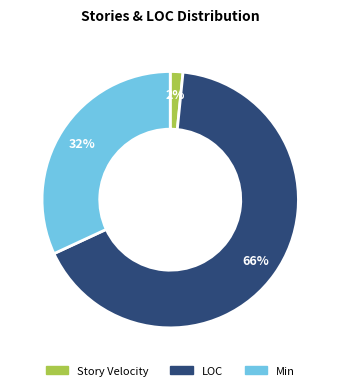

Does any single category account for the majority?

Yes